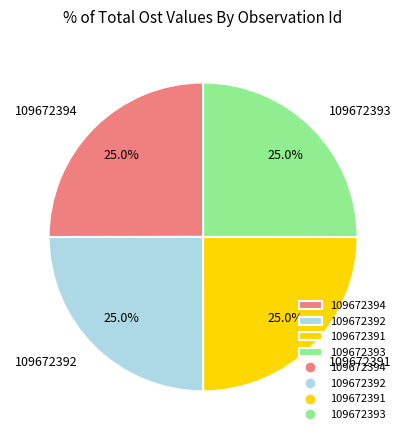

Approximately how many times larger is the value at 109672394 compared to 109672391?

1.0